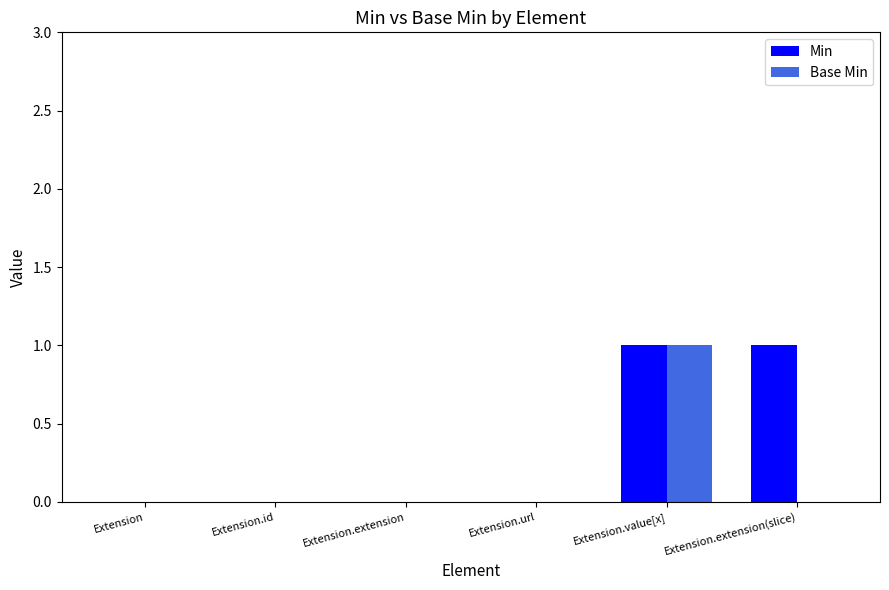

The value of Min at Extension.url is -1. True or false?

False